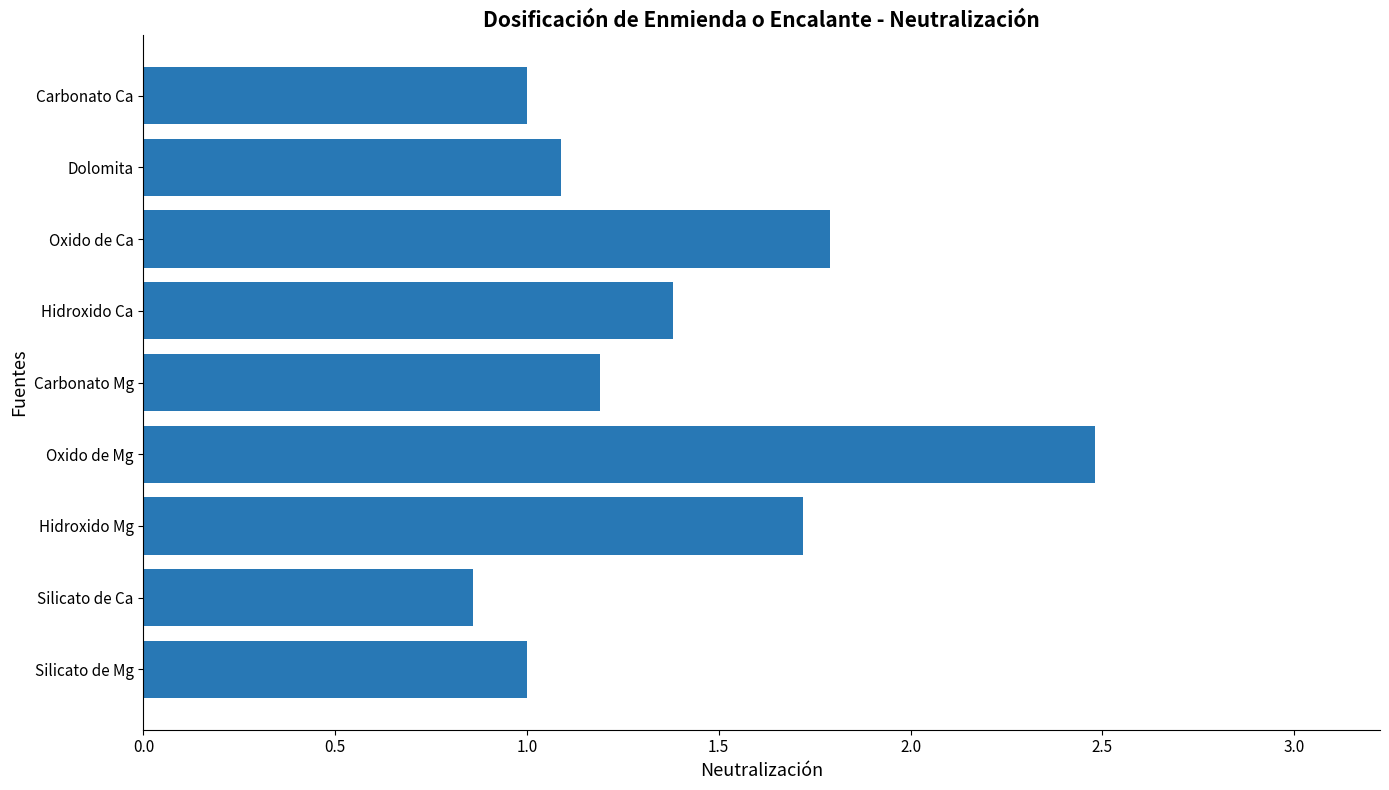

The value at Oxido de Mg is 2.5. True or false?

True